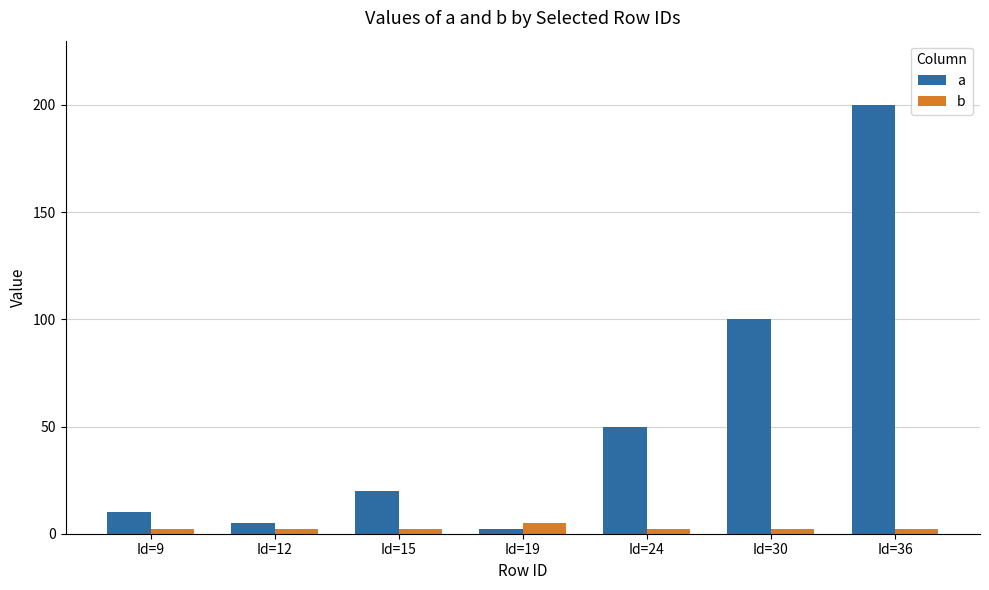

At how many categories does at least one series exceed 98?

2